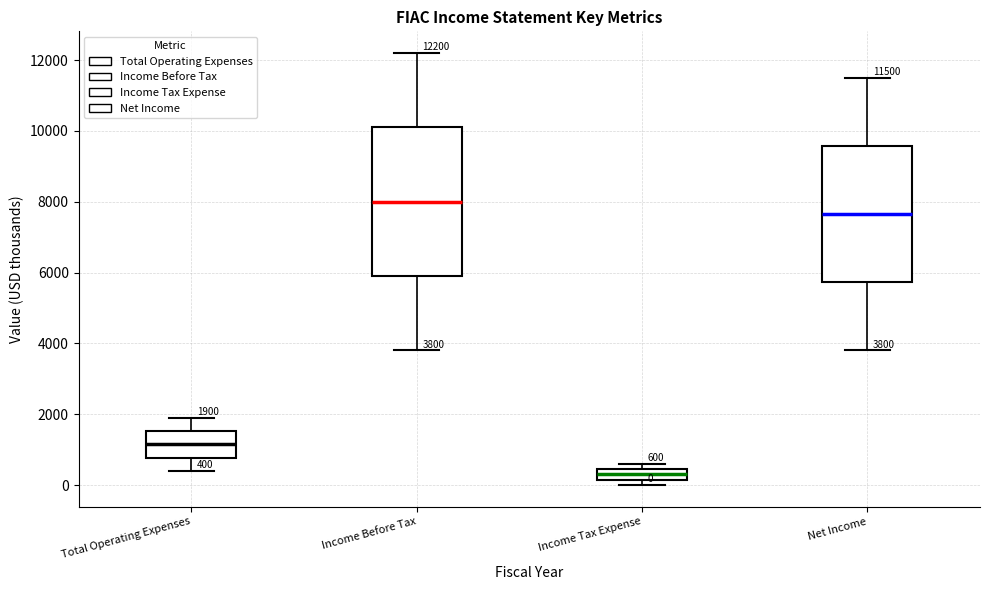

Which box has the highest median line?

Income Before Tax